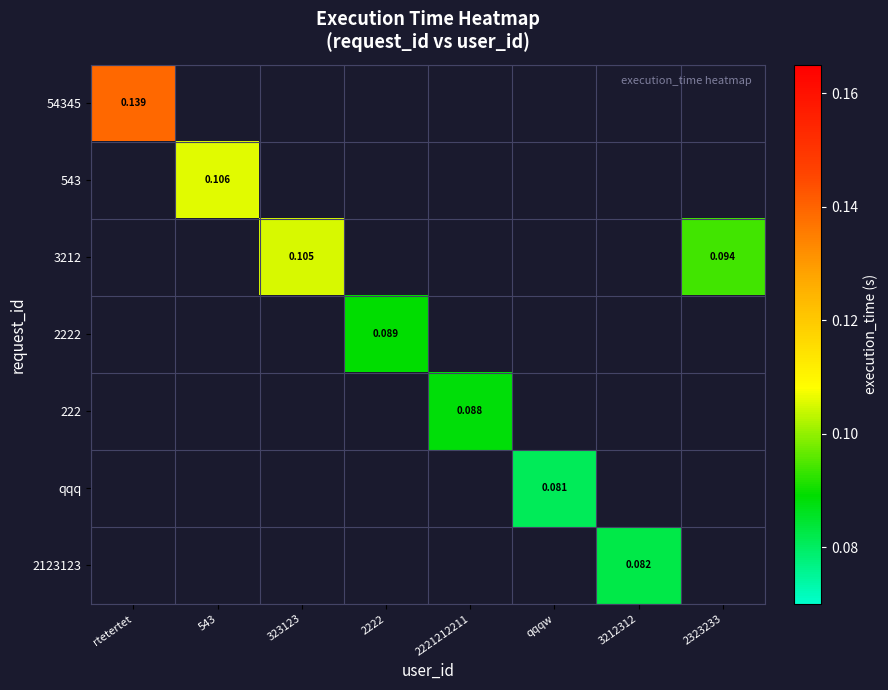

The qqq series shows 0.0 at 2221212211. True or false?

True